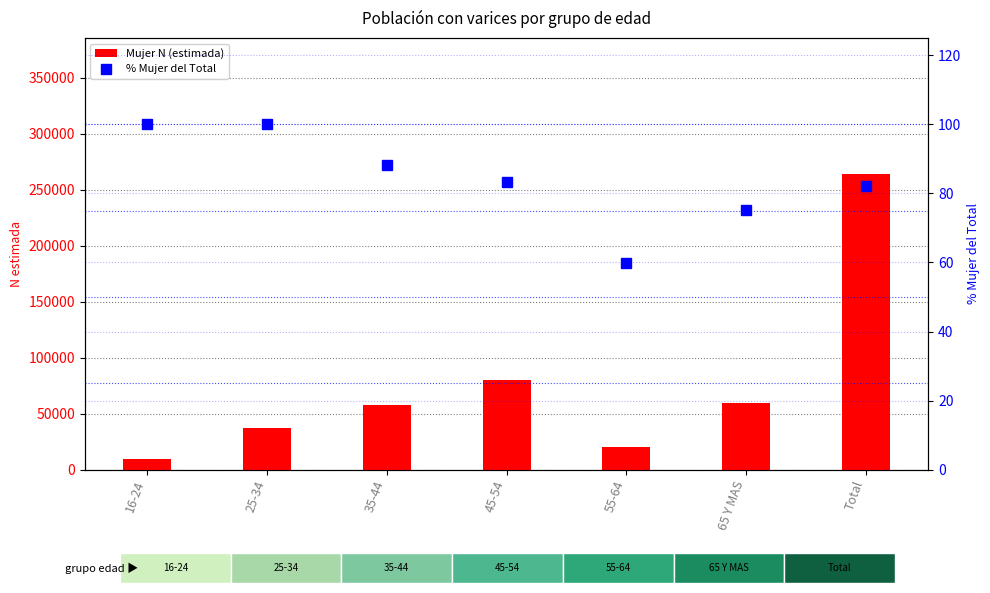

What is the label of the 6th bar from the right?

25-34